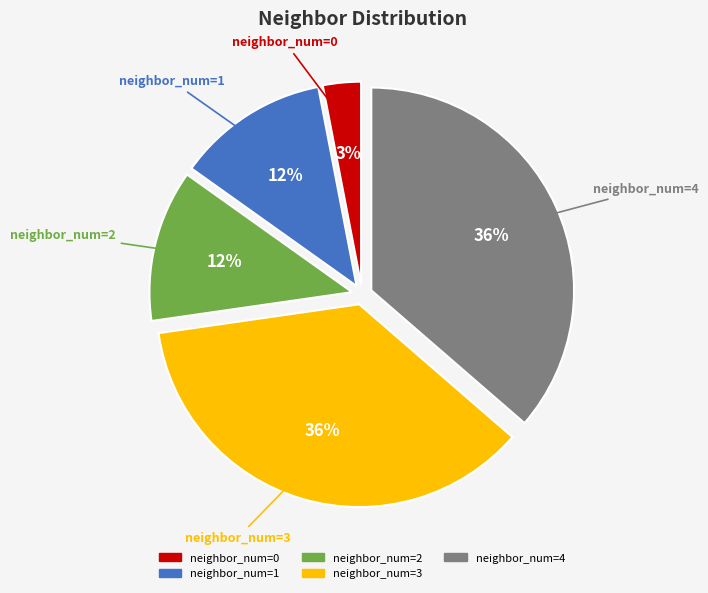

Is there any slice that represents more than half of the pie?

No